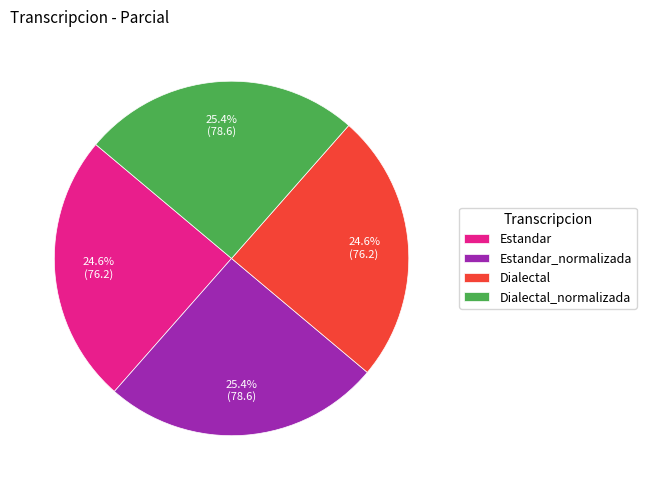

To the nearest percent, what is the average slice percentage?

25%